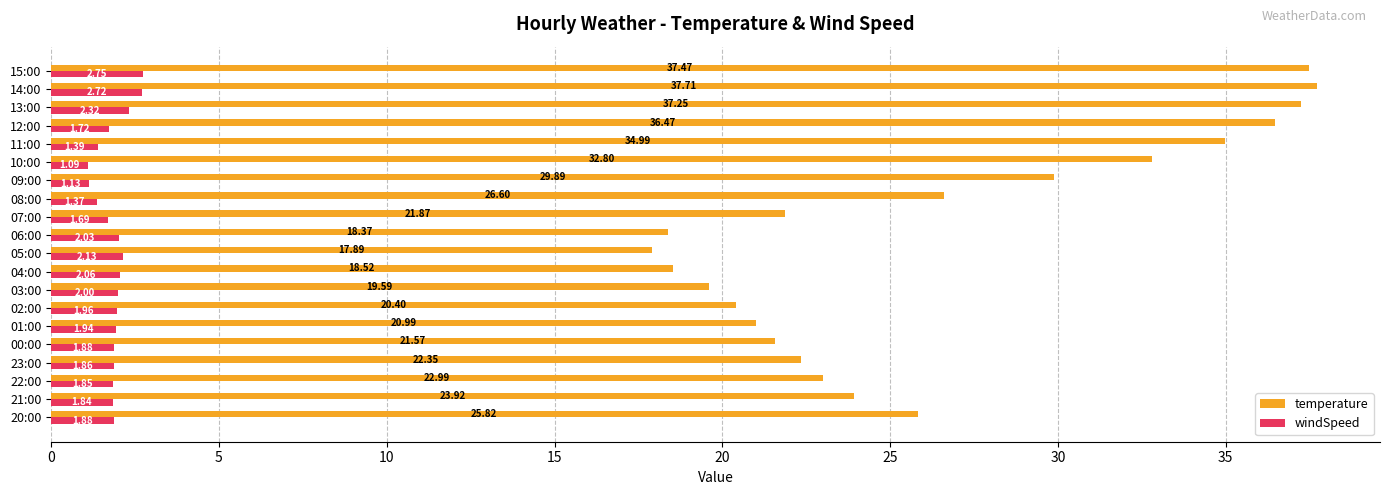

Which series has the widest spread of values?

temperature